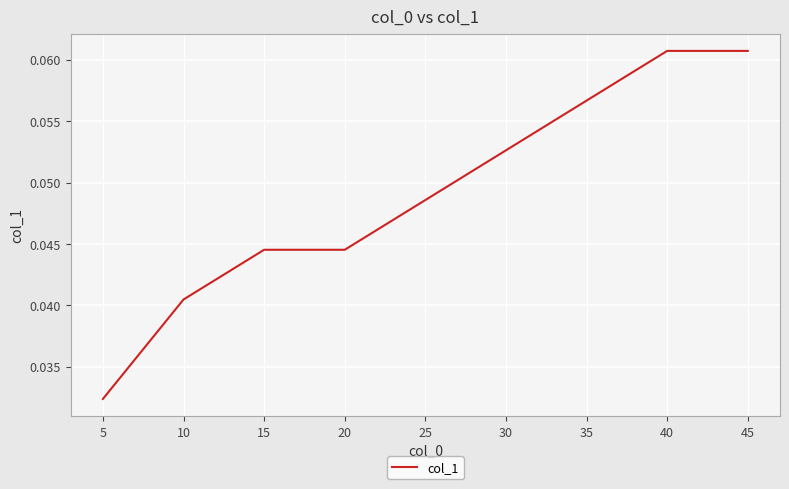

Between 5 and 40, which is larger?

40